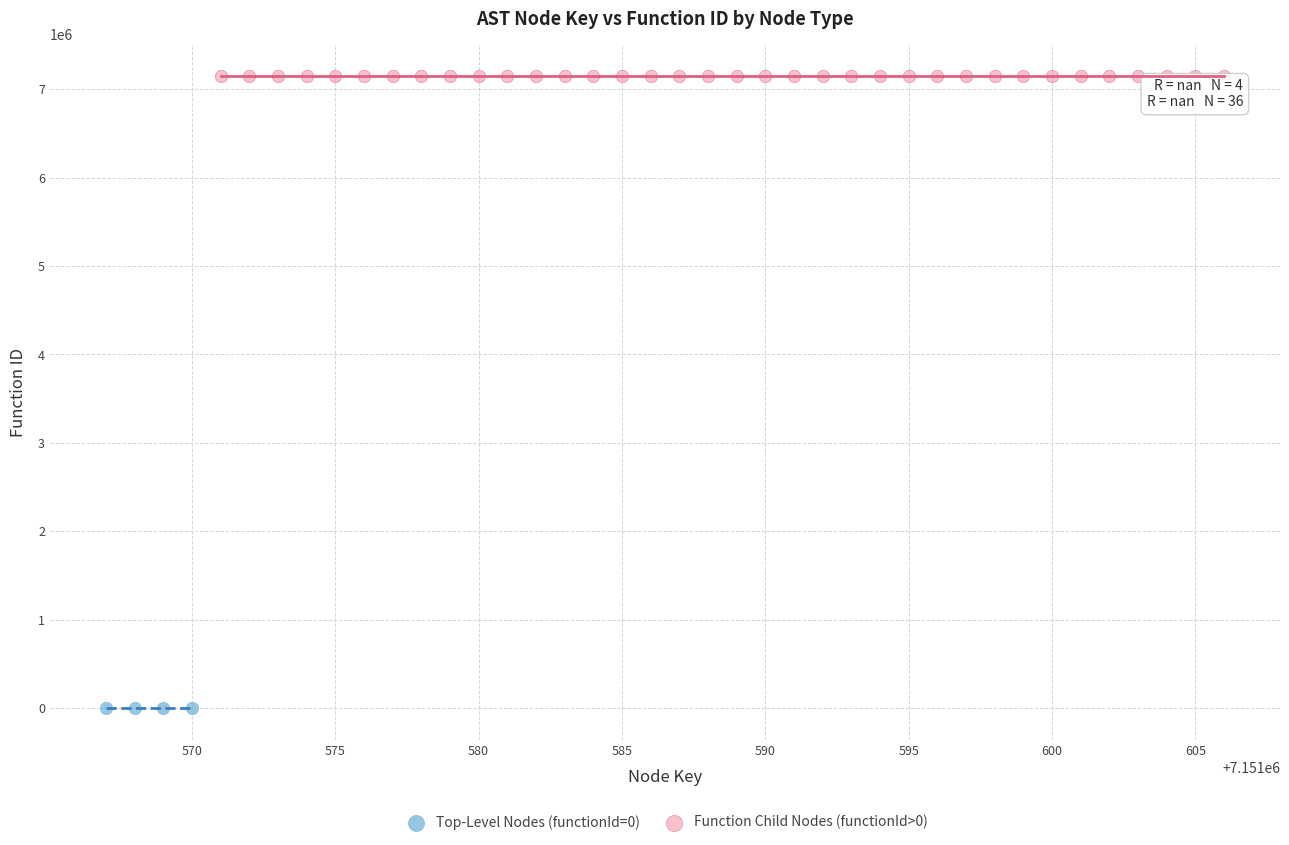

What are all the series names shown in the legend?

Top-Level Nodes (functionId=0), Function Child Nodes (functionId>0)